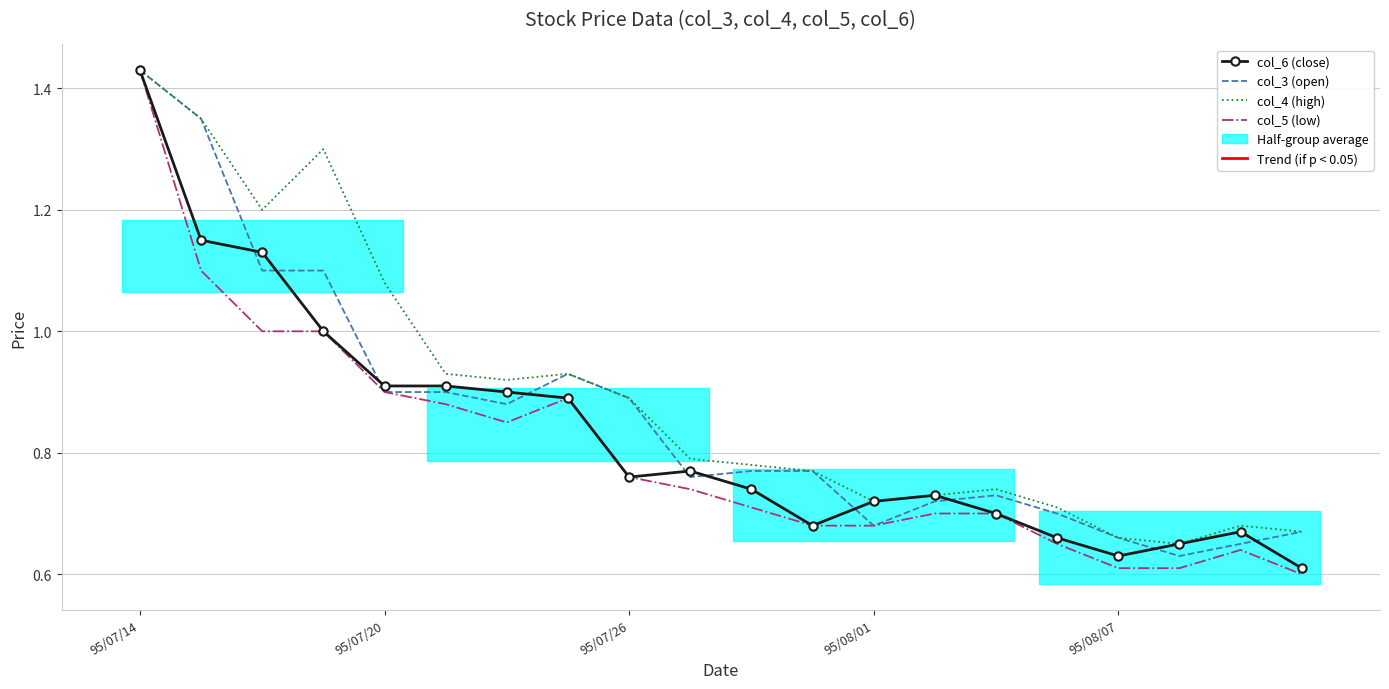

Which category has the highest value across all series?

95/07/14